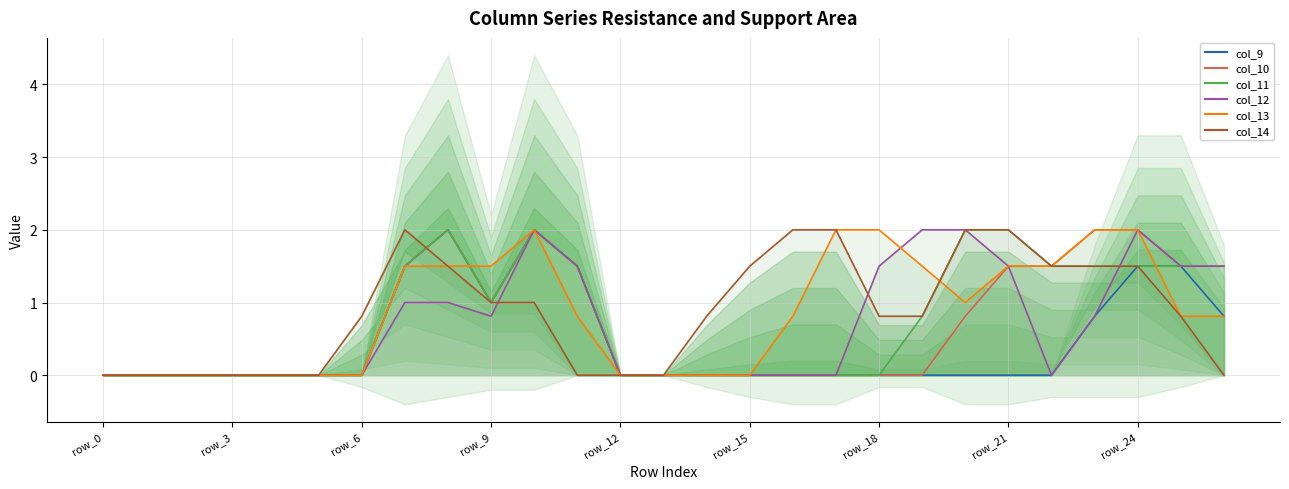

Which series has the largest range (max minus min)?

col_9